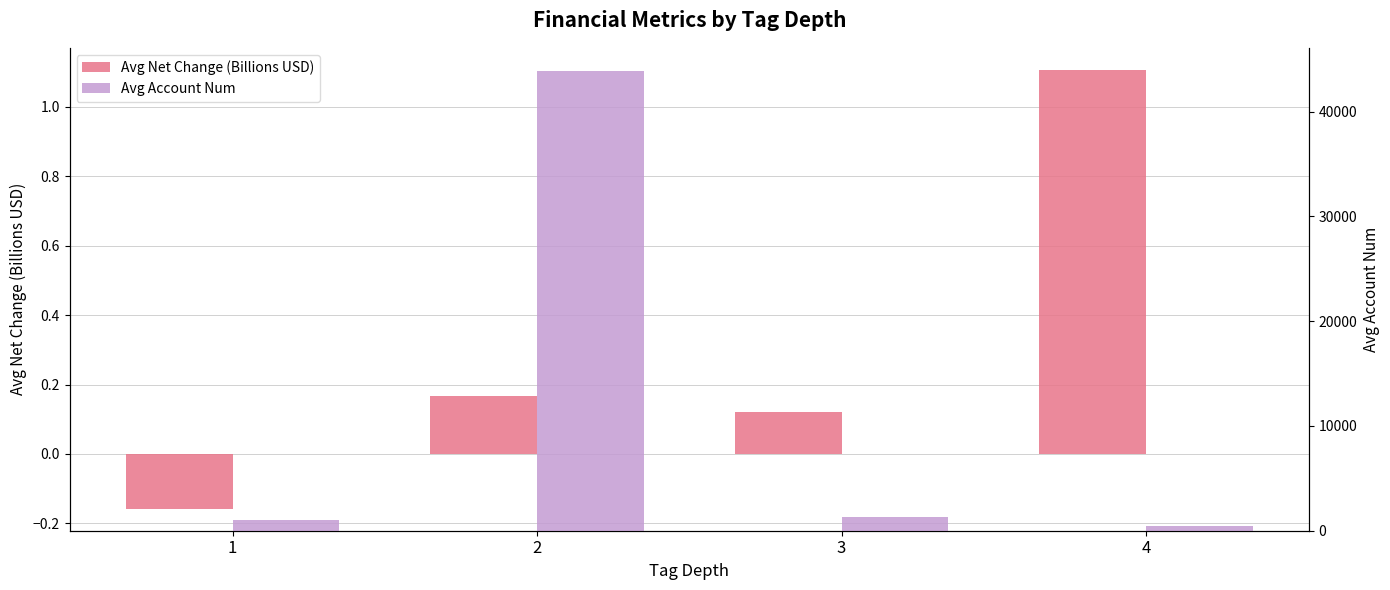

Reading left to right, list all the values displayed in this chart.

Avg Net Change (Billions USD): 1=-0.2	2=0.2	3=0.1	4=1.1
Avg Account Num: 1=1066.1	2=43894.5	3=1303.8	4=431.0